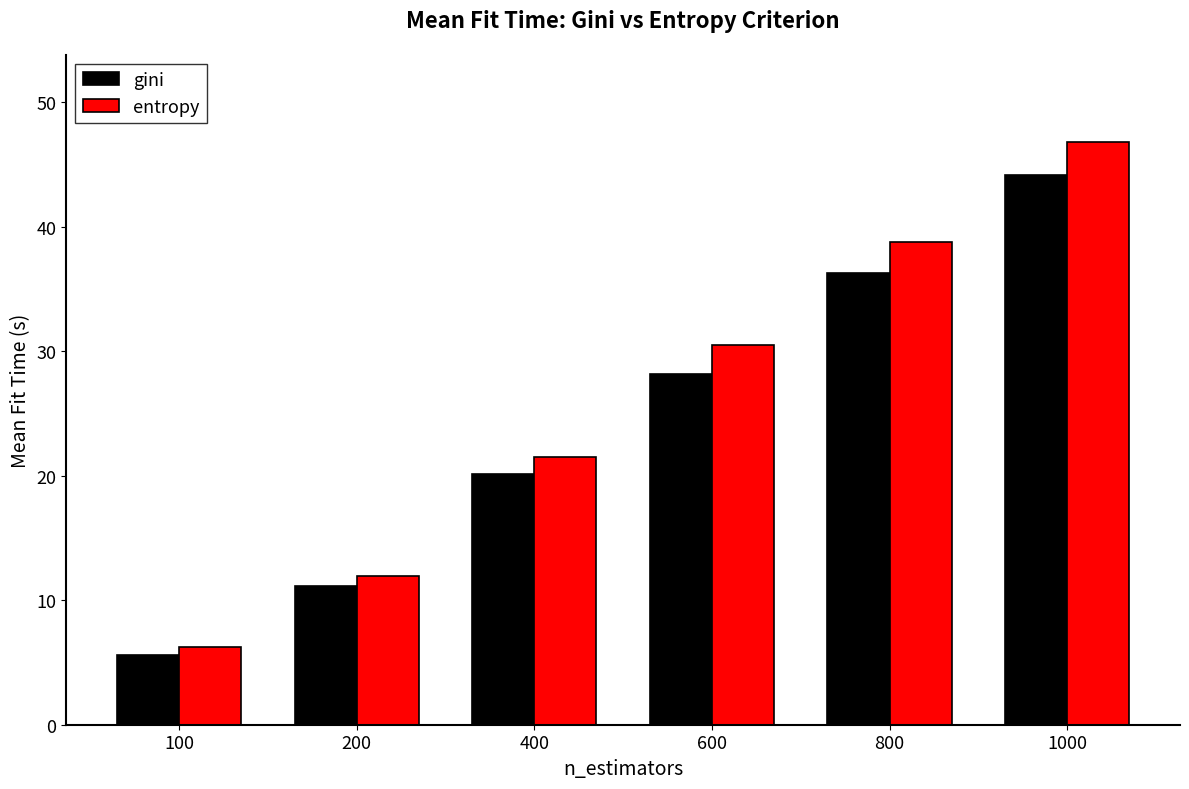

At which category is the sum across all series the highest?

1000